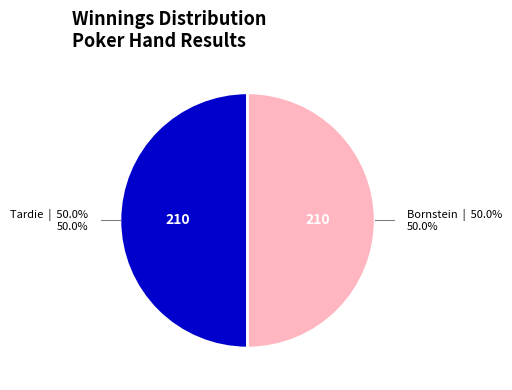

Approximately how many times larger is the value at Tardie compared to Bornstein?

1.0